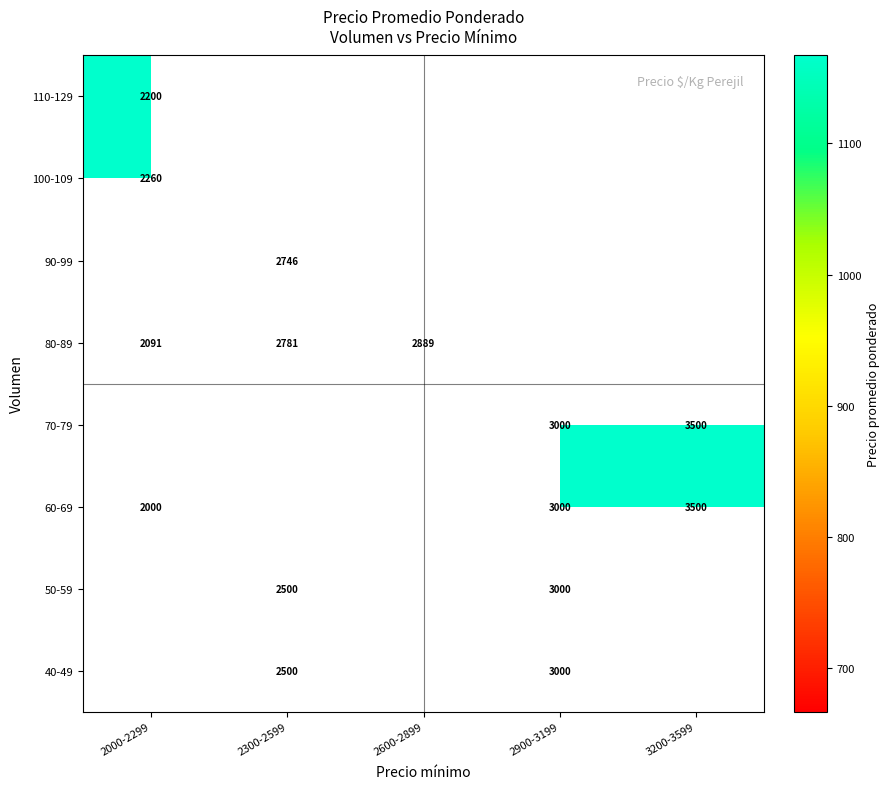

What is the minimum value shown in the chart?

2000.0